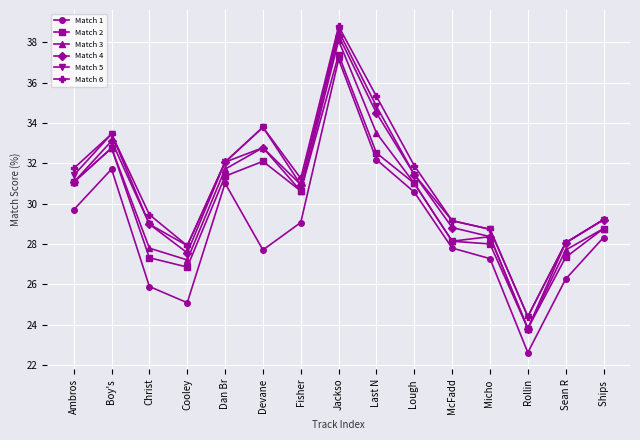

Is it true that Match 3 equals 32.8 at Boy's ?

True